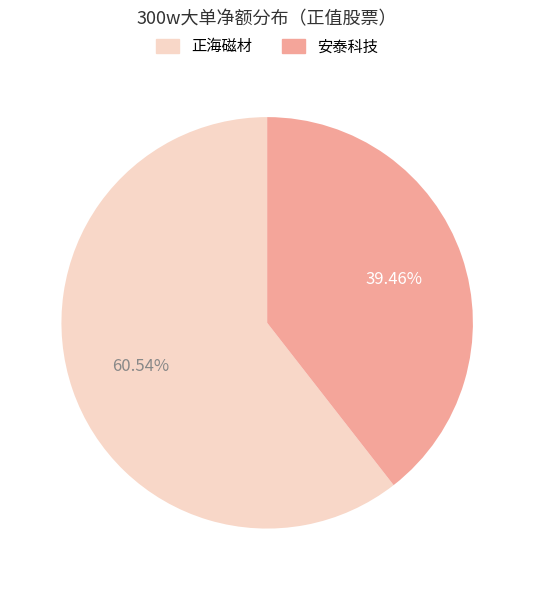

What is the largest slice in the pie chart?

正海磁材